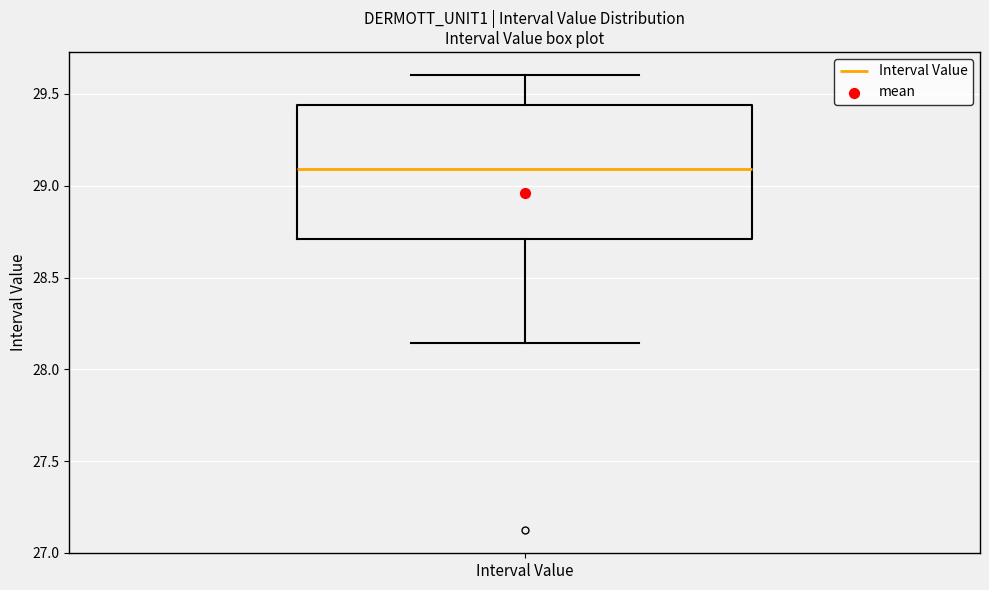

Read this box plot against the y-axis: the position of the median line, the range covered by the box, and the ends of both whiskers. The values are not printed on the chart, so give them approximately, as read against the axis.

median 29.10, box 28.70 to 29.45, whiskers 28.15 to 29.60